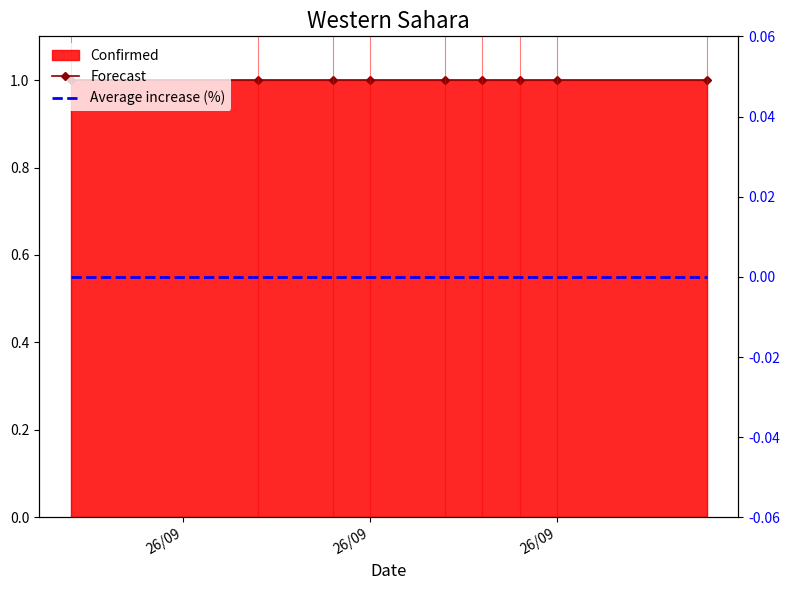

True or false: Forecast and Average increase (%) intersect in this chart.

False